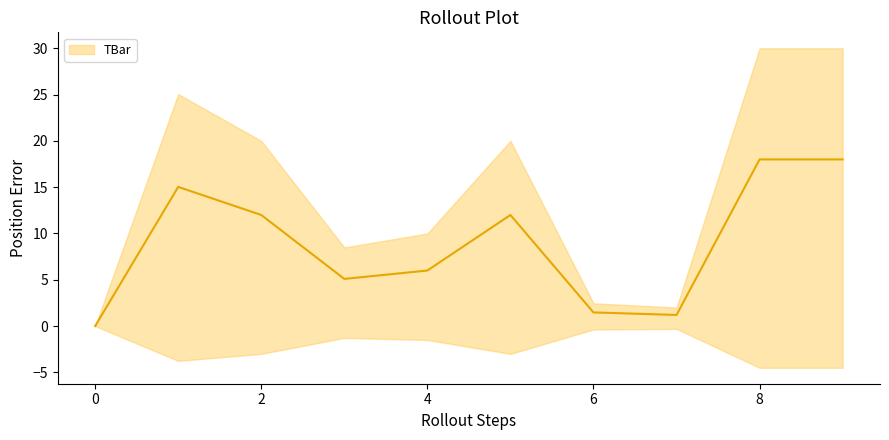

List the labels in order of value, smallest first.

0, 7, 6, 3, 4, 2, 5, 1, 8, 9